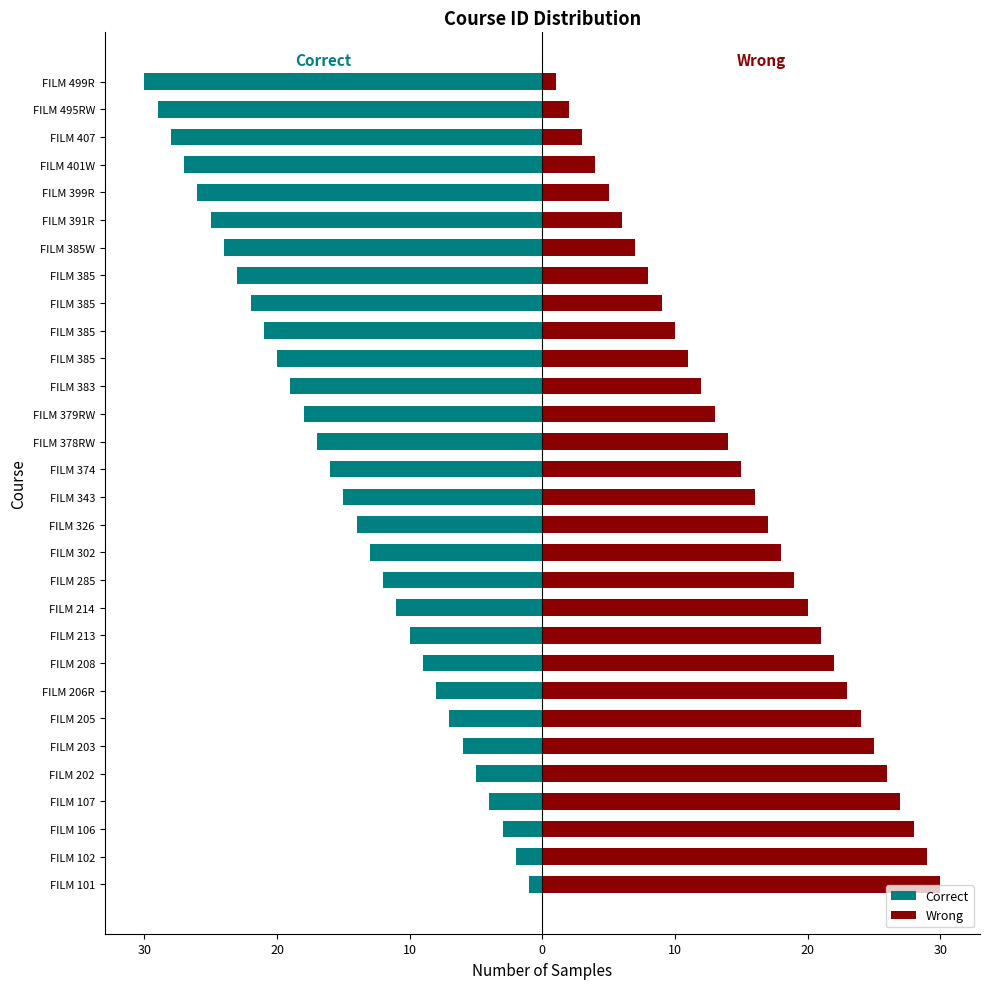

What is the sum of all Correct values?

-465